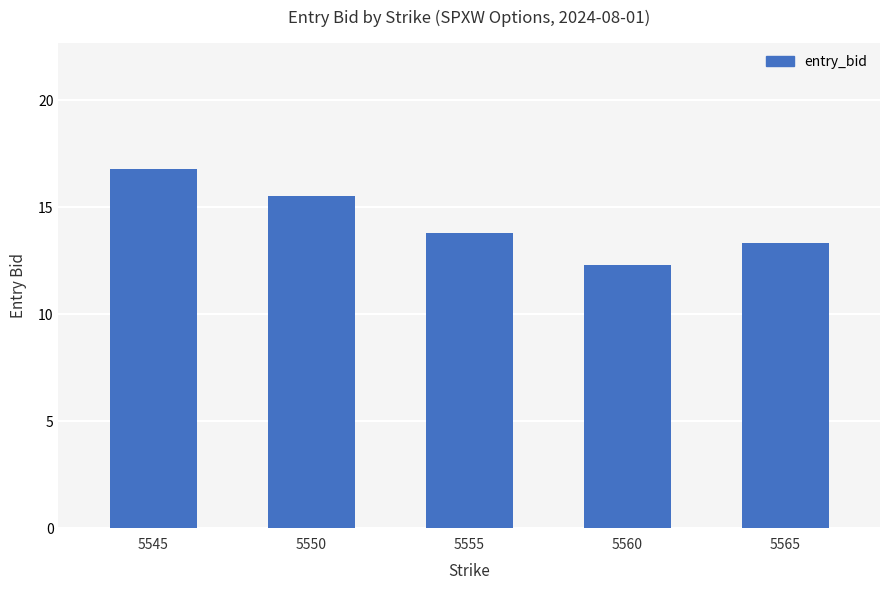

What is the sum of all values?

71.7